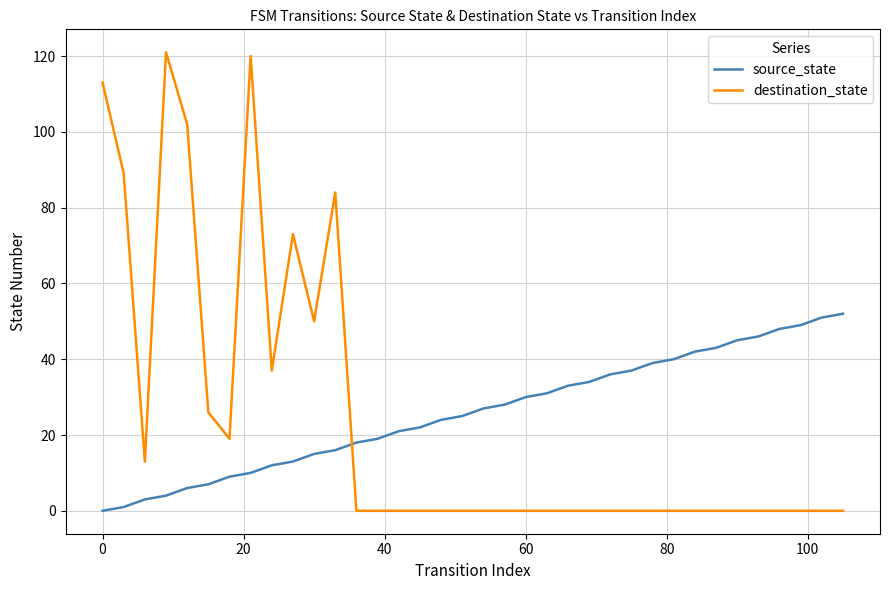

What is the highest value of the source_state series?

52